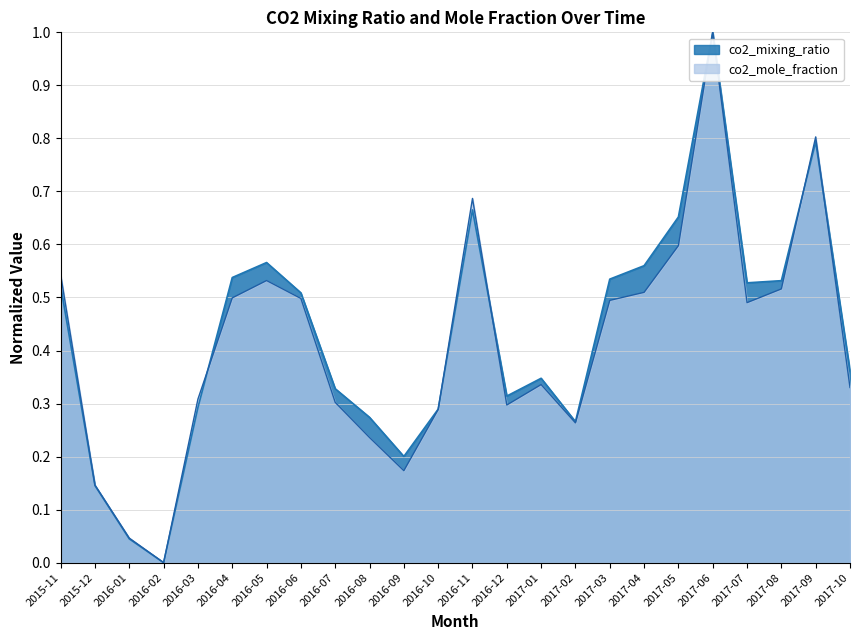

True or false: co2_mixing_ratio has more than 1 interior local peaks.

True